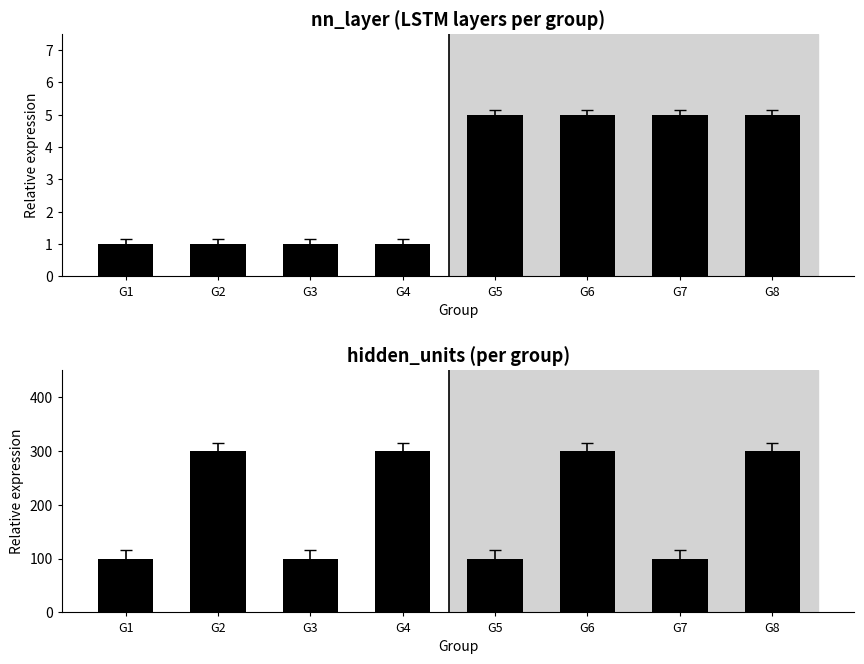

The value of nn_layer at G4 is 0. True or false?

False